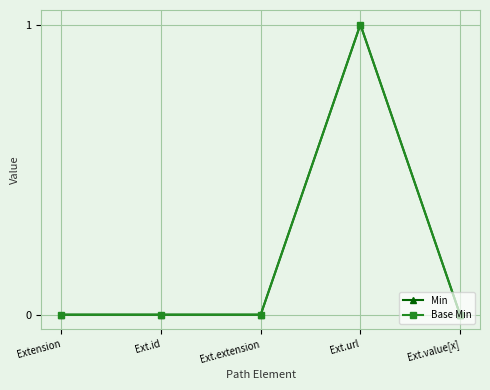

Does the chart have visible grid lines?

Yes